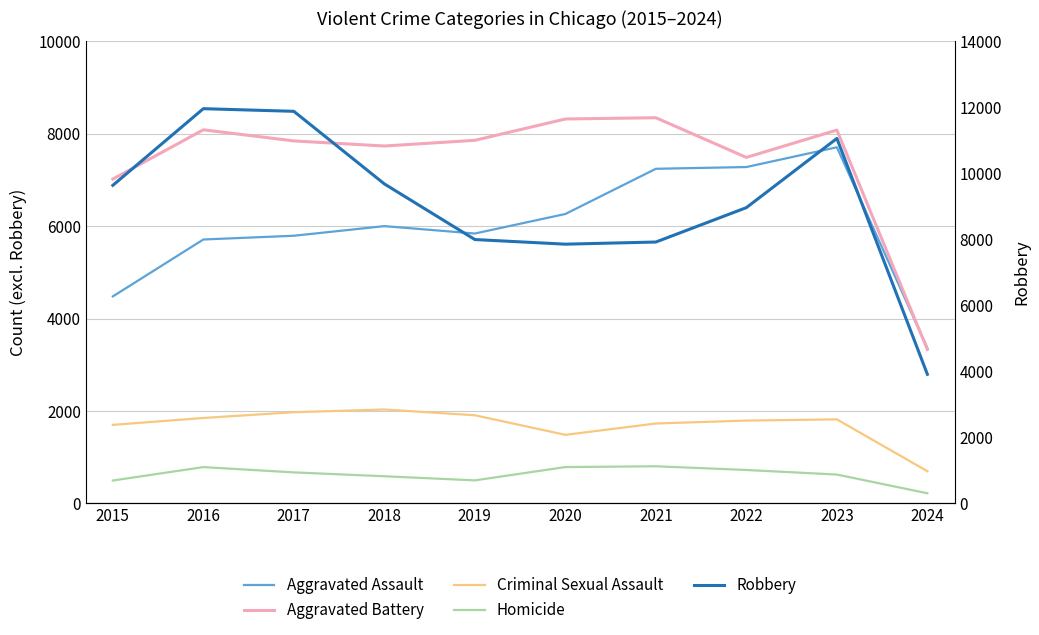

What is the greatest value displayed?

11960